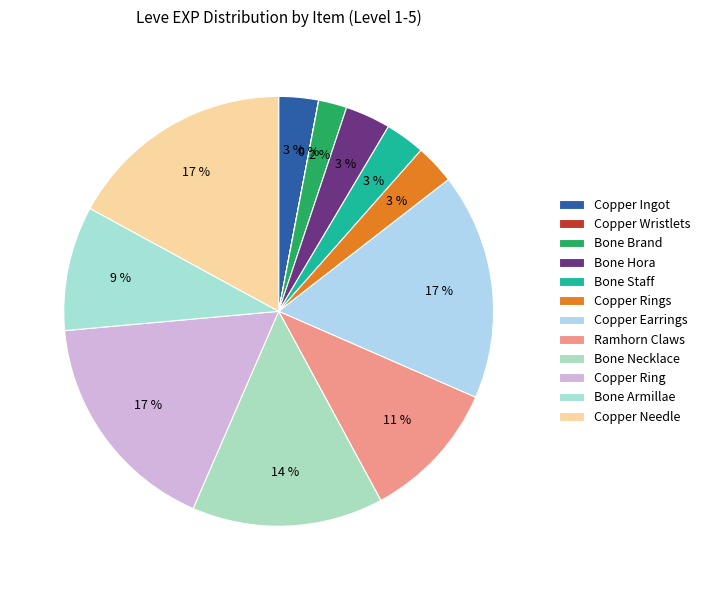

True or false: Copper Ring accounts for 6% of the total.

False